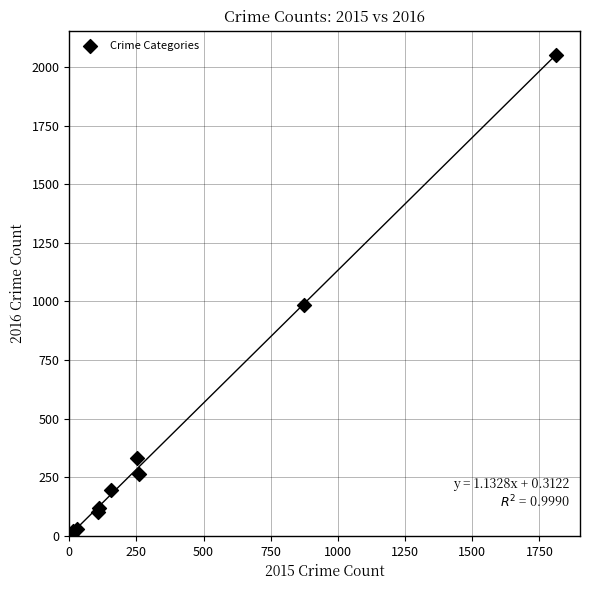

What Y value in the scatter plot is closest to 1030?

984